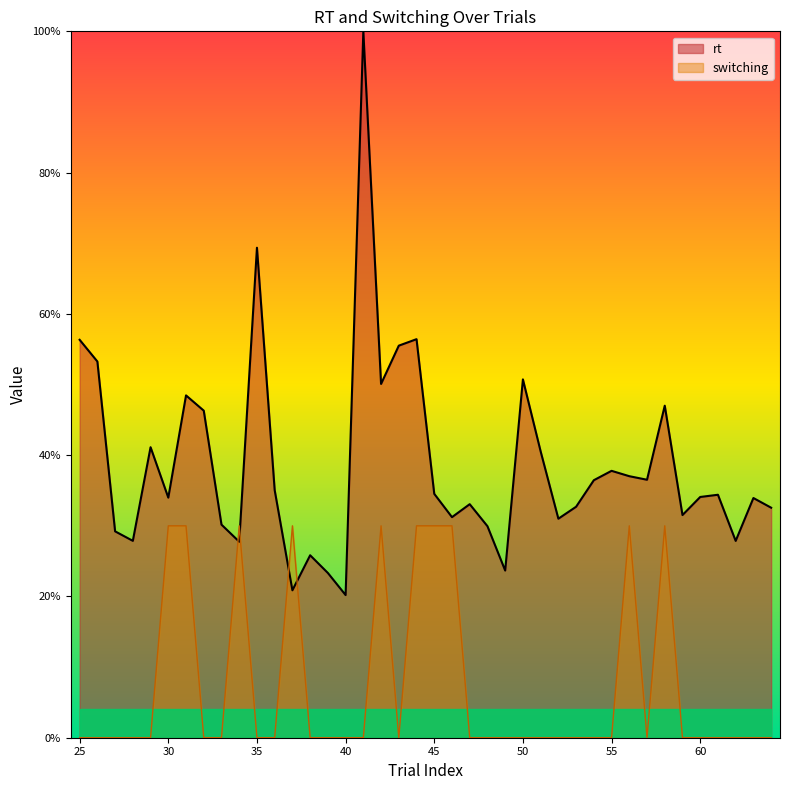

True or false: switching has more than 0 interior local peaks.

True